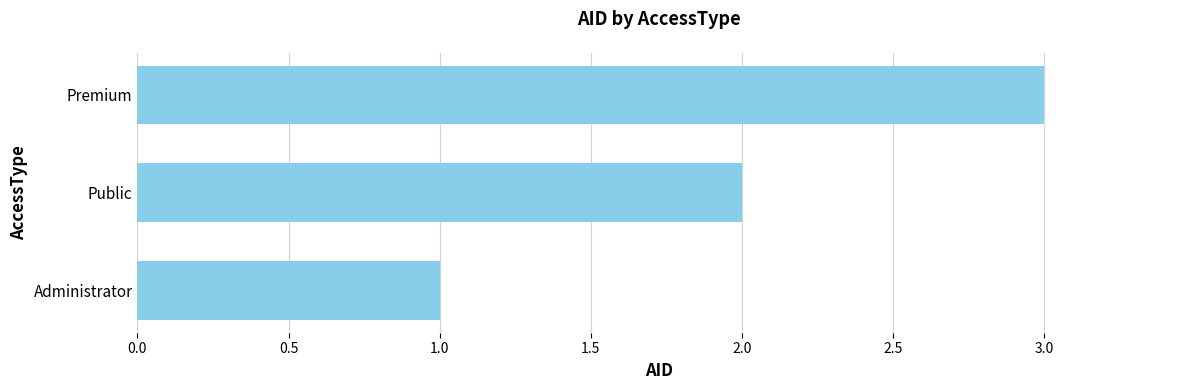

How many distinct data groups are displayed?

1